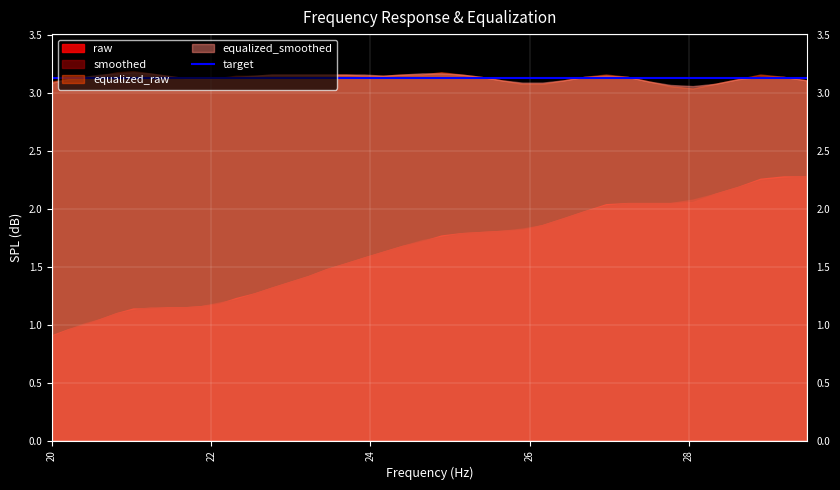

What is the value of the equalized_smoothed point at the 29th from the left?

3.1